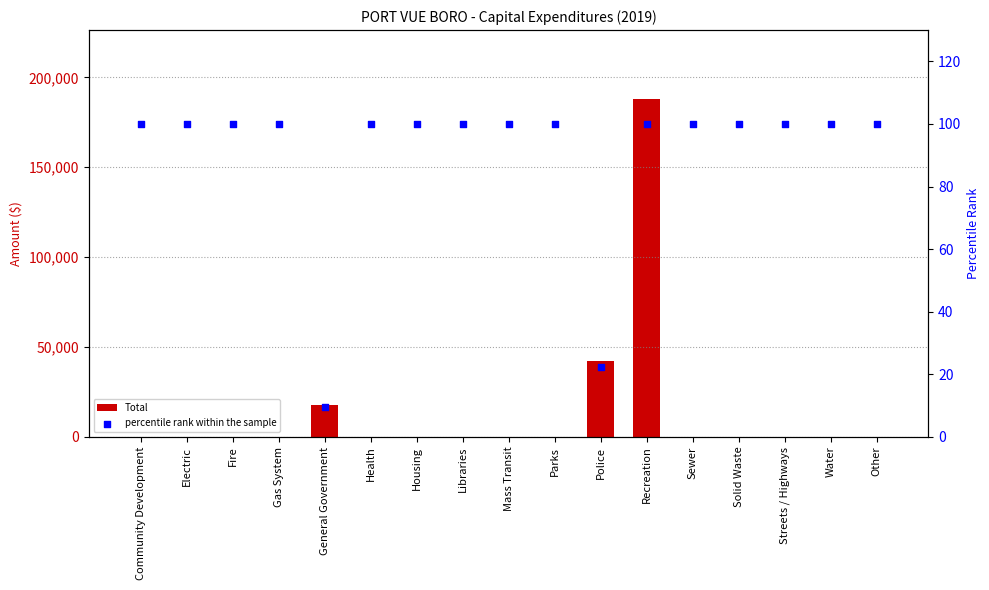

Which series reaches the minimum Y coordinate?

Total